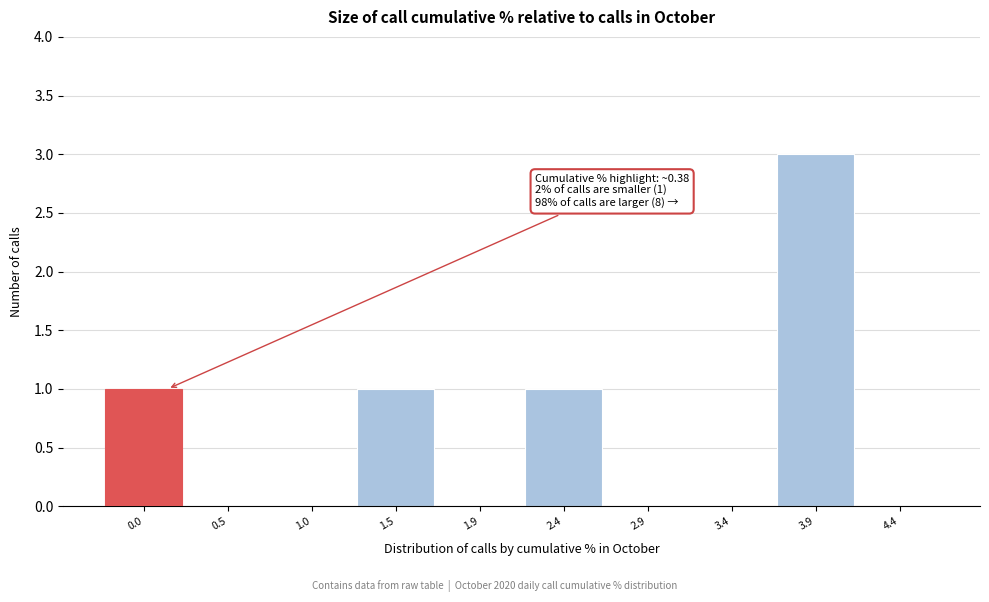

Reading right to left, transcribe all the data shown in this chart.

4.4=0	3.9=3	3.4=0	2.9=0	2.4=1	1.9=0	1.5=1	1.0=0	0.5=0	0.0=1